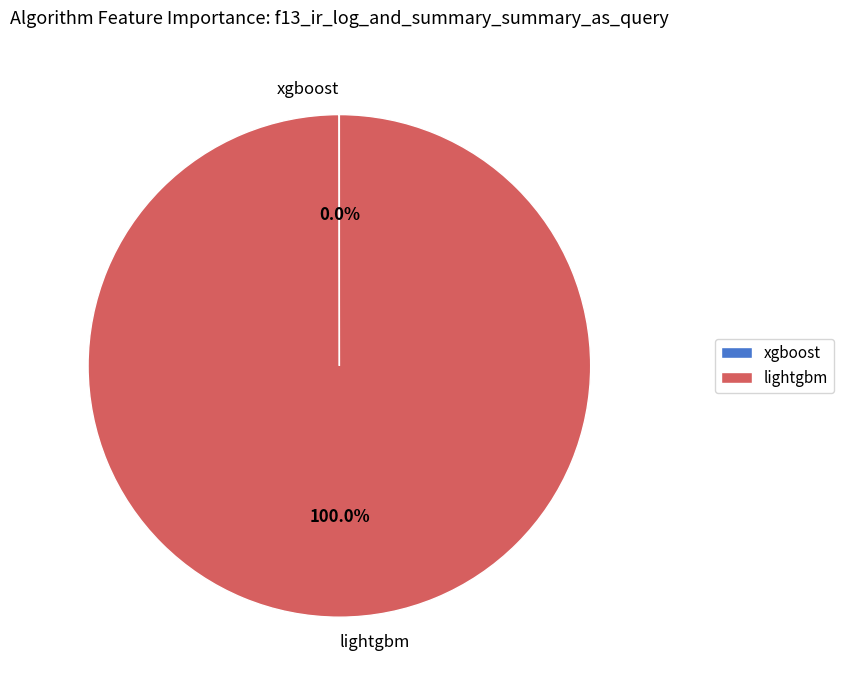

To the nearest percent, what is the average slice percentage?

50%